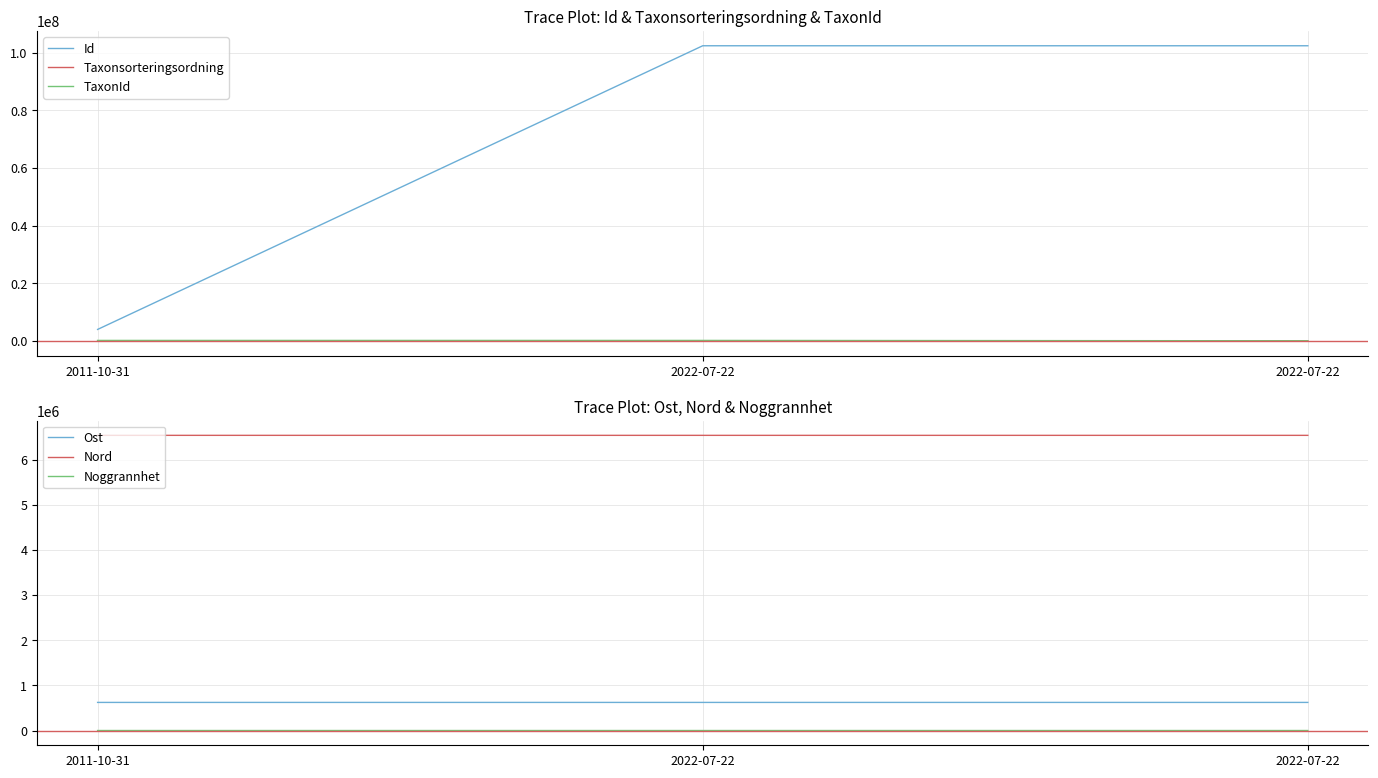

Reading right to left, transcribe all the data shown in this chart.

Id: 102404989.0	102404123.0	4034238.0
Taxonsorteringsordning: 44335.0	99566.0	99566.0
TaxonId: 102021.0	221317.0	221317.0
Ost: 622464.8	622464.8	622416.6
Nord: 6537765.2	6537765.2	6537865.9
Noggrannhet: 10.0	10.0	50.0